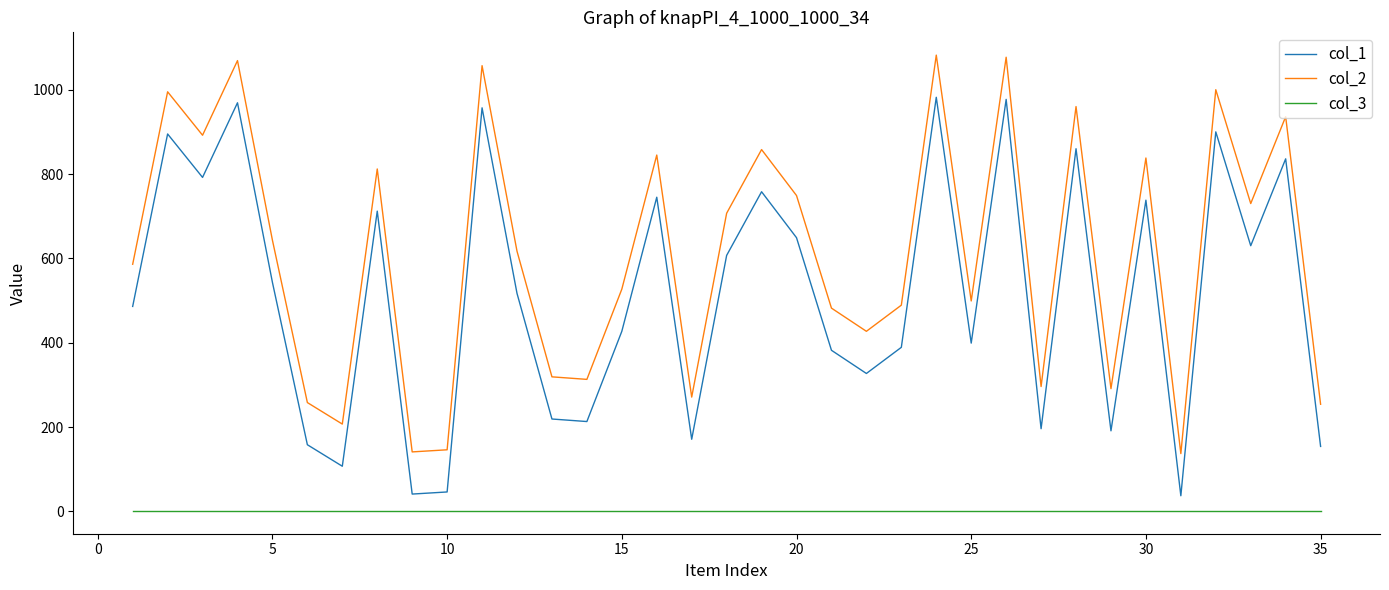

Which series has the largest total across all categories?

col_2